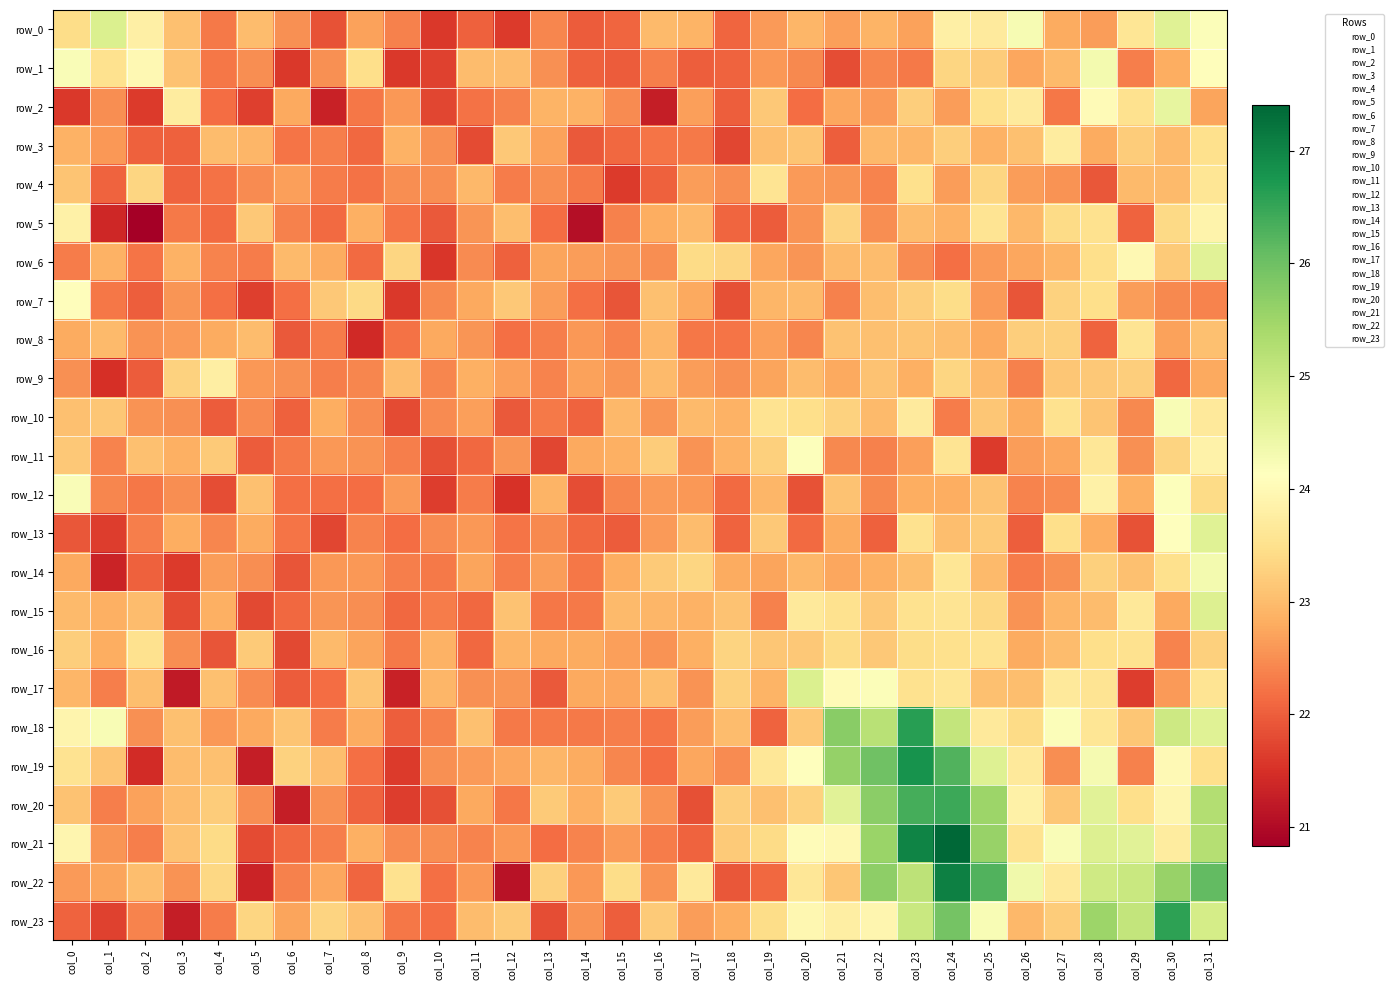

Reading left to right, what are all the values shown in this chart?

row_0: col_0=23.5	col_1=24.7	col_2=23.8	col_3=23.0	col_4=22.3	col_5=23.0	col_6=22.5	col_7=21.9	col_8=22.7	col_9=22.4	col_10=21.6	col_11=22.0	col_12=21.6	col_13=22.4	col_14=22.0	col_15=22.1	col_16=23.0	col_17=22.9	col_18=22.1	col_19=22.6	col_20=22.9	col_21=22.7	col_22=22.9	col_23=22.7	col_24=23.8	col_25=23.7	col_26=24.3	col_27=22.8	col_28=22.7	col_29=23.6	col_30=24.6	col_31=24.2
row_1: col_0=24.2	col_1=23.5	col_2=24.0	col_3=23.1	col_4=22.3	col_5=22.5	col_6=21.6	col_7=22.5	col_8=23.5	col_9=21.6	col_10=21.7	col_11=23.0	col_12=23.0	col_13=22.5	col_14=22.0	col_15=22.0	col_16=22.3	col_17=22.0	col_18=22.0	col_19=22.6	col_20=22.4	col_21=21.8	col_22=22.4	col_23=22.3	col_24=23.3	col_25=23.2	col_26=22.8	col_27=23.0	col_28=24.3	col_29=22.3	col_30=22.8	col_31=24.1
row_2: col_0=21.6	col_1=22.5	col_2=21.6	col_3=23.7	col_4=22.2	col_5=21.7	col_6=22.8	col_7=21.3	col_8=22.3	col_9=22.6	col_10=21.8	col_11=22.2	col_12=22.4	col_13=22.9	col_14=22.9	col_15=22.5	col_16=21.3	col_17=22.7	col_18=22.0	col_19=23.2	col_20=22.2	col_21=22.7	col_22=22.6	col_23=23.2	col_24=22.6	col_25=23.5	col_26=23.7	col_27=22.3	col_28=24.0	col_29=23.5	col_30=24.5	col_31=22.7
row_3: col_0=22.9	col_1=22.6	col_2=22.0	col_3=22.0	col_4=23.0	col_5=22.9	col_6=22.2	col_7=22.3	col_8=22.1	col_9=22.9	col_10=22.5	col_11=21.8	col_12=23.2	col_13=22.7	col_14=21.9	col_15=22.1	col_16=22.2	col_17=22.3	col_18=21.7	col_19=23.0	col_20=23.1	col_21=22.0	col_22=23.0	col_23=22.9	col_24=23.2	col_25=22.9	col_26=23.0	col_27=23.7	col_28=22.8	col_29=23.2	col_30=23.0	col_31=23.5
row_4: col_0=23.1	col_1=22.0	col_2=23.4	col_3=22.1	col_4=22.2	col_5=22.5	col_6=22.7	col_7=22.3	col_8=22.2	col_9=22.5	col_10=22.5	col_11=23.0	col_12=22.3	col_13=22.5	col_14=22.3	col_15=21.6	col_16=22.0	col_17=22.6	col_18=22.5	col_19=23.6	col_20=22.6	col_21=22.6	col_22=22.4	col_23=23.5	col_24=22.6	col_25=23.3	col_26=22.7	col_27=22.5	col_28=21.9	col_29=23.0	col_30=23.0	col_31=23.6
row_5: col_0=23.8	col_1=21.4	col_2=20.8	col_3=22.3	col_4=22.1	col_5=23.2	col_6=22.4	col_7=22.1	col_8=22.8	col_9=22.2	col_10=22.0	col_11=22.6	col_12=23.0	col_13=22.2	col_14=21.1	col_15=22.4	col_16=22.8	col_17=22.9	col_18=22.1	col_19=22.0	col_20=22.5	col_21=23.3	col_22=22.5	col_23=23.0	col_24=22.9	col_25=23.6	col_26=22.9	col_27=23.4	col_28=23.5	col_29=22.0	col_30=23.4	col_31=23.9
row_6: col_0=22.3	col_1=22.9	col_2=22.2	col_3=22.9	col_4=22.4	col_5=22.3	col_6=23.0	col_7=22.8	col_8=22.1	col_9=23.3	col_10=21.6	col_11=22.5	col_12=22.0	col_13=22.7	col_14=22.7	col_15=22.6	col_16=22.5	col_17=23.4	col_18=23.3	col_19=22.8	col_20=22.6	col_21=23.0	col_22=23.0	col_23=22.5	col_24=22.2	col_25=22.6	col_26=22.8	col_27=22.9	col_28=23.5	col_29=24.0	col_30=23.2	col_31=24.6
row_7: col_0=24.1	col_1=22.3	col_2=22.0	col_3=22.6	col_4=22.2	col_5=21.7	col_6=22.2	col_7=23.2	col_8=23.4	col_9=21.6	col_10=22.4	col_11=22.8	col_12=23.2	col_13=22.7	col_14=22.2	col_15=21.9	col_16=23.1	col_17=22.8	col_18=21.9	col_19=22.9	col_20=23.0	col_21=22.4	col_22=23.0	col_23=23.2	col_24=23.4	col_25=22.6	col_26=21.9	col_27=23.3	col_28=23.5	col_29=22.7	col_30=22.4	col_31=22.4
row_8: col_0=22.8	col_1=23.0	col_2=22.5	col_3=22.6	col_4=22.8	col_5=23.0	col_6=22.0	col_7=22.3	col_8=21.4	col_9=22.2	col_10=22.8	col_11=22.6	col_12=22.2	col_13=22.3	col_14=22.6	col_15=22.4	col_16=22.9	col_17=22.3	col_18=22.2	col_19=22.7	col_20=22.4	col_21=23.1	col_22=23.1	col_23=23.1	col_24=23.0	col_25=22.8	col_26=23.2	col_27=23.2	col_28=22.0	col_29=23.6	col_30=22.7	col_31=23.1
row_9: col_0=22.5	col_1=21.5	col_2=22.0	col_3=23.3	col_4=23.8	col_5=22.6	col_6=22.5	col_7=22.3	col_8=22.4	col_9=23.0	col_10=22.4	col_11=22.8	col_12=22.7	col_13=22.4	col_14=22.7	col_15=22.6	col_16=23.0	col_17=22.6	col_18=22.5	col_19=22.7	col_20=23.0	col_21=22.8	col_22=23.1	col_23=22.9	col_24=23.3	col_25=23.0	col_26=22.4	col_27=23.1	col_28=23.2	col_29=23.2	col_30=22.1	col_31=22.8
row_10: col_0=23.1	col_1=23.1	col_2=22.5	col_3=22.5	col_4=22.0	col_5=22.5	col_6=22.0	col_7=22.8	col_8=22.5	col_9=21.8	col_10=22.5	col_11=22.7	col_12=22.0	col_13=22.3	col_14=22.1	col_15=23.0	col_16=22.6	col_17=23.0	col_18=22.9	col_19=23.5	col_20=23.5	col_21=23.3	col_22=23.0	col_23=23.7	col_24=22.3	col_25=23.1	col_26=22.8	col_27=23.5	col_28=23.1	col_29=22.4	col_30=24.2	col_31=23.7
row_11: col_0=23.2	col_1=22.4	col_2=23.1	col_3=22.8	col_4=23.2	col_5=22.0	col_6=22.3	col_7=22.6	col_8=22.5	col_9=22.3	col_10=21.8	col_11=22.1	col_12=22.6	col_13=21.8	col_14=22.8	col_15=22.9	col_16=23.2	col_17=22.5	col_18=22.9	col_19=23.3	col_20=24.1	col_21=22.4	col_22=22.4	col_23=22.7	col_24=23.6	col_25=21.6	col_26=22.6	col_27=22.7	col_28=23.6	col_29=22.5	col_30=23.3	col_31=23.9
row_12: col_0=24.2	col_1=22.4	col_2=22.3	col_3=22.5	col_4=21.8	col_5=23.1	col_6=22.2	col_7=22.2	col_8=22.1	col_9=22.6	col_10=21.7	col_11=22.3	col_12=21.5	col_13=22.9	col_14=21.8	col_15=22.4	col_16=22.6	col_17=22.6	col_18=22.1	col_19=22.9	col_20=21.9	col_21=23.1	col_22=22.4	col_23=22.8	col_24=22.8	col_25=23.1	col_26=22.4	col_27=22.5	col_28=23.8	col_29=22.8	col_30=24.2	col_31=23.4
row_13: col_0=21.9	col_1=21.6	col_2=22.3	col_3=22.8	col_4=22.4	col_5=22.8	col_6=22.2	col_7=21.7	col_8=22.4	col_9=22.2	col_10=22.5	col_11=22.6	col_12=22.2	col_13=22.4	col_14=22.1	col_15=22.0	col_16=22.6	col_17=23.0	col_18=22.0	col_19=23.1	col_20=22.1	col_21=22.8	col_22=22.0	col_23=23.5	col_24=23.0	col_25=23.2	col_26=22.0	col_27=23.5	col_28=22.8	col_29=21.9	col_30=24.1	col_31=24.6
row_14: col_0=22.8	col_1=21.3	col_2=22.0	col_3=21.6	col_4=22.6	col_5=22.5	col_6=21.9	col_7=22.6	col_8=22.6	col_9=22.3	col_10=22.3	col_11=22.7	col_12=22.3	col_13=22.6	col_14=22.3	col_15=22.8	col_16=23.2	col_17=23.3	col_18=22.8	col_19=22.7	col_20=23.0	col_21=22.7	col_22=22.9	col_23=23.0	col_24=23.6	col_25=23.0	col_26=22.3	col_27=22.5	col_28=23.3	col_29=23.1	col_30=23.5	col_31=24.3
row_15: col_0=23.0	col_1=22.9	col_2=23.0	col_3=21.8	col_4=22.8	col_5=21.8	col_6=22.1	col_7=22.6	col_8=22.5	col_9=22.1	col_10=22.3	col_11=22.1	col_12=23.1	col_13=22.3	col_14=22.3	col_15=23.0	col_16=22.9	col_17=22.9	col_18=23.1	col_19=22.4	col_20=23.7	col_21=23.5	col_22=23.2	col_23=23.5	col_24=23.6	col_25=23.4	col_26=22.5	col_27=22.9	col_28=23.0	col_29=23.7	col_30=22.8	col_31=24.7
row_16: col_0=23.2	col_1=22.8	col_2=23.5	col_3=22.5	col_4=21.9	col_5=23.2	col_6=21.8	col_7=23.0	col_8=22.7	col_9=22.3	col_10=22.9	col_11=22.1	col_12=22.9	col_13=22.8	col_14=22.8	col_15=22.7	col_16=22.5	col_17=22.9	col_18=23.3	col_19=23.1	col_20=23.1	col_21=23.4	col_22=23.2	col_23=23.4	col_24=23.5	col_25=23.5	col_26=22.8	col_27=23.0	col_28=23.5	col_29=23.5	col_30=22.4	col_31=23.3
row_17: col_0=22.9	col_1=22.3	col_2=23.0	col_3=21.2	col_4=23.0	col_5=22.5	col_6=22.0	col_7=22.2	col_8=23.1	col_9=21.3	col_10=22.9	col_11=22.5	col_12=22.6	col_13=22.0	col_14=22.8	col_15=22.7	col_16=23.0	col_17=22.5	col_18=23.3	col_19=22.9	col_20=24.7	col_21=24.0	col_22=24.2	col_23=23.5	col_24=23.6	col_25=23.0	col_26=23.0	col_27=23.7	col_28=23.6	col_29=21.7	col_30=22.6	col_31=23.6
row_18: col_0=23.9	col_1=24.2	col_2=22.5	col_3=23.1	col_4=22.6	col_5=22.8	col_6=23.1	col_7=22.3	col_8=22.8	col_9=22.0	col_10=22.4	col_11=23.1	col_12=22.3	col_13=22.3	col_14=22.3	col_15=22.3	col_16=22.2	col_17=22.6	col_18=23.0	col_19=22.1	col_20=23.2	col_21=25.7	col_22=25.2	col_23=26.6	col_24=25.1	col_25=23.7	col_26=23.4	col_27=24.2	col_28=23.6	col_29=23.1	col_30=24.9	col_31=24.6
row_19: col_0=23.5	col_1=23.1	col_2=21.4	col_3=23.0	col_4=23.1	col_5=21.3	col_6=23.3	col_7=23.0	col_8=22.2	col_9=21.6	col_10=22.5	col_11=22.6	col_12=22.8	col_13=22.9	col_14=22.8	col_15=22.4	col_16=22.1	col_17=22.7	col_18=22.5	col_19=23.6	col_20=24.1	col_21=25.6	col_22=26.0	col_23=26.8	col_24=26.3	col_25=24.7	col_26=23.7	col_27=22.5	col_28=24.3	col_29=22.4	col_30=24.0	col_31=23.5
row_20: col_0=23.1	col_1=22.3	col_2=22.7	col_3=23.0	col_4=23.2	col_5=22.5	col_6=21.3	col_7=22.5	col_8=22.0	col_9=21.7	col_10=21.9	col_11=22.8	col_12=22.3	col_13=23.2	col_14=22.9	col_15=23.2	col_16=22.6	col_17=21.8	col_18=23.2	col_19=23.0	col_20=23.3	col_21=24.6	col_22=25.7	col_23=26.4	col_24=26.4	col_25=25.5	col_26=23.8	col_27=23.1	col_28=24.6	col_29=23.5	col_30=23.9	col_31=25.3
row_21: col_0=23.9	col_1=22.6	col_2=22.3	col_3=23.1	col_4=23.4	col_5=21.8	col_6=22.1	col_7=22.3	col_8=22.8	col_9=22.5	col_10=22.5	col_11=22.4	col_12=22.6	col_13=22.2	col_14=22.4	col_15=22.6	col_16=22.3	col_17=22.1	col_18=23.2	col_19=23.4	col_20=24.0	col_21=24.0	col_22=25.6	col_23=27.0	col_24=27.4	col_25=25.6	col_26=23.5	col_27=24.2	col_28=24.7	col_29=24.6	col_30=23.7	col_31=25.2
row_22: col_0=22.6	col_1=22.7	col_2=23.0	col_3=22.6	col_4=23.4	col_5=21.3	col_6=22.4	col_7=22.7	col_8=22.1	col_9=23.5	col_10=22.2	col_11=22.6	col_12=21.1	col_13=23.3	col_14=22.6	col_15=23.4	col_16=22.5	col_17=23.7	col_18=21.9	col_19=22.1	col_20=23.6	col_21=23.1	col_22=25.7	col_23=25.1	col_24=27.1	col_25=26.3	col_26=24.4	col_27=23.7	col_28=24.9	col_29=25.0	col_30=25.6	col_31=26.1
row_23: col_0=22.1	col_1=21.7	col_2=22.4	col_3=21.3	col_4=22.3	col_5=23.3	col_6=22.7	col_7=23.3	col_8=23.1	col_9=22.3	col_10=22.2	col_11=23.0	col_12=23.2	col_13=21.8	col_14=22.6	col_15=22.0	col_16=23.2	col_17=22.6	col_18=22.8	col_19=23.4	col_20=24.0	col_21=23.8	col_22=23.9	col_23=25.0	col_24=25.9	col_25=24.2	col_26=23.0	col_27=23.2	col_28=25.5	col_29=25.1	col_30=26.6	col_31=24.8